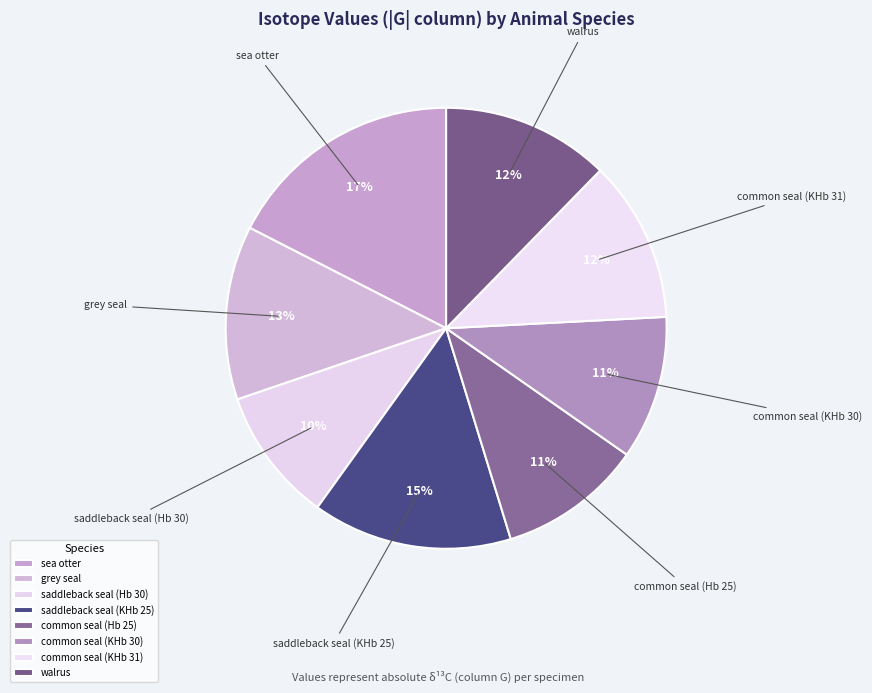

What is the total percentage of sea otter and saddleback seal (Hb 30)?

27.3%